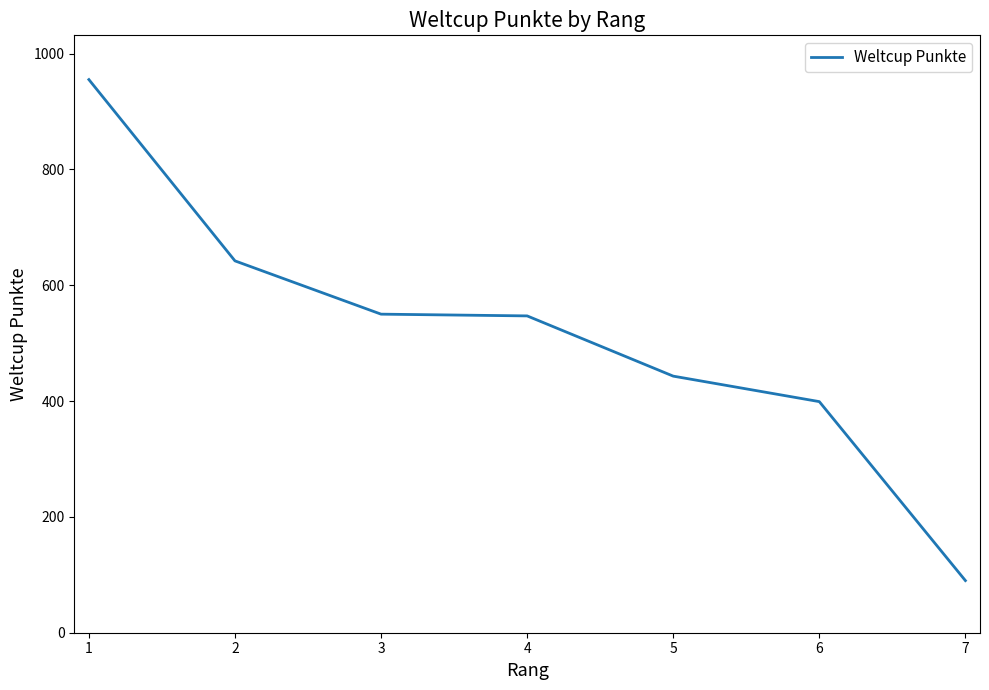

How many values are below 547?

3